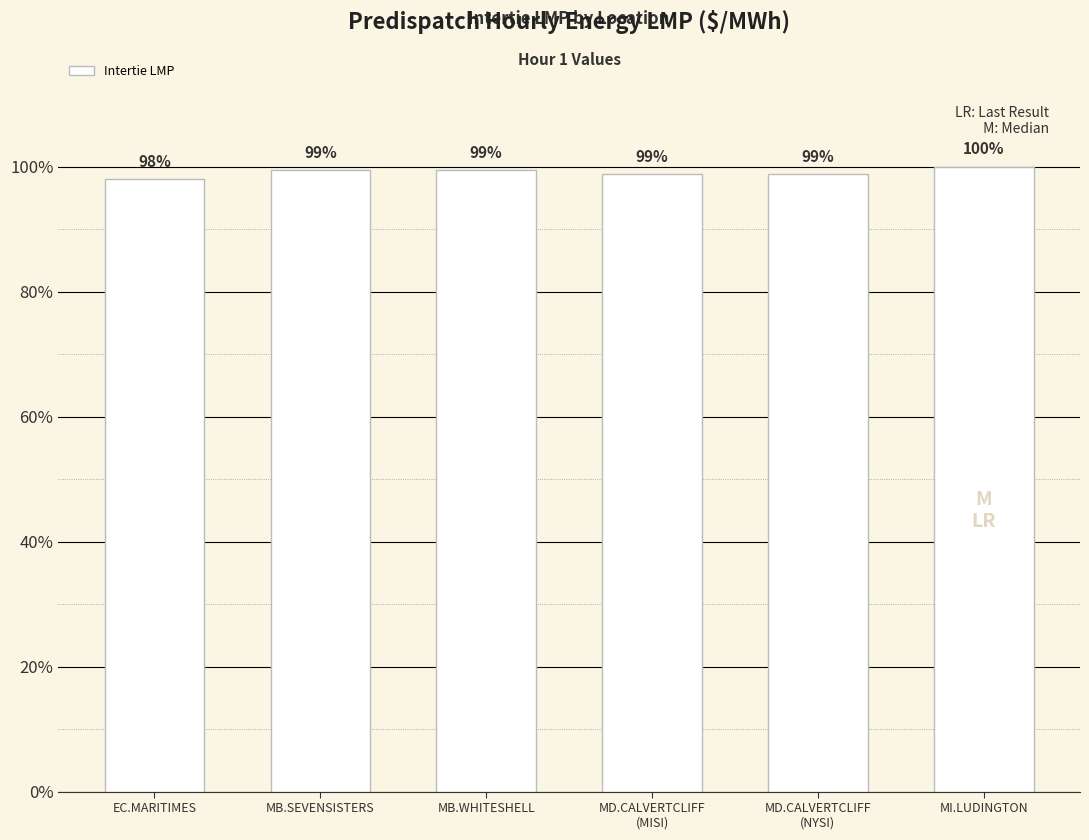

Reading left to right, extract all data points from this chart.

EC.MARITIMES=19.9	MB.SEVENSISTERS=20.2	MB.WHITESHELL=20.2	MD.CALVERTCLIFF
(MISI)=20.1	MD.CALVERTCLIFF
(NYSI)=20.1	MI.LUDINGTON=20.3